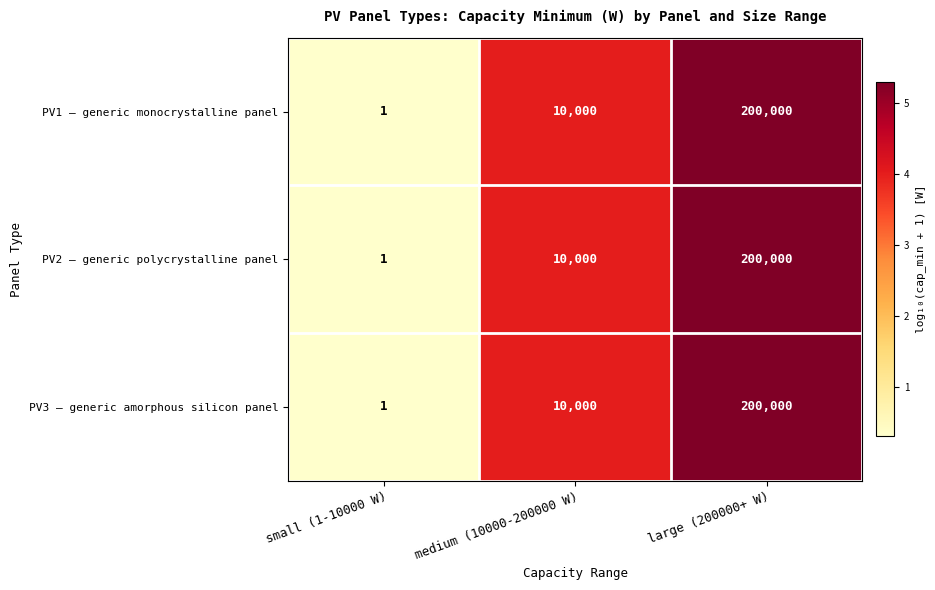

What is the difference between the maximum and minimum values in the PV3 – generic amorphous silicon panel series?

199999